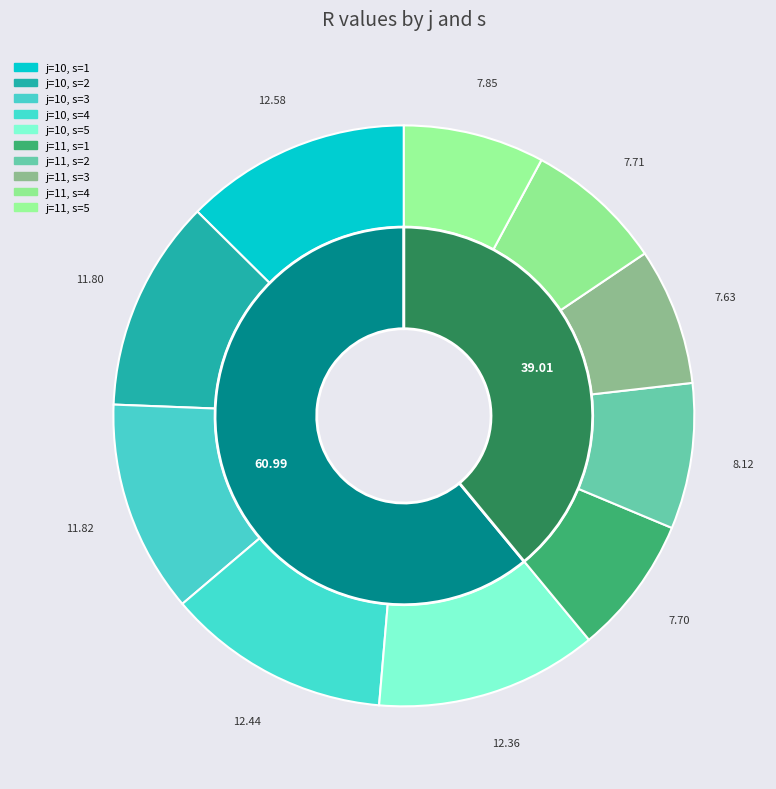

The j=10, s=3 slice represents 17% of the pie. True or false?

False